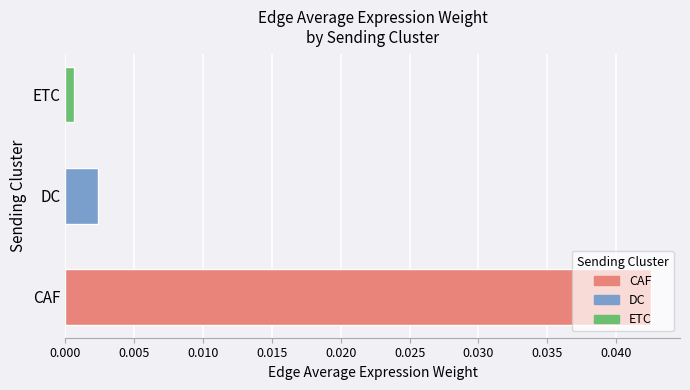

Where is the data nearest to the value 0?

ETC